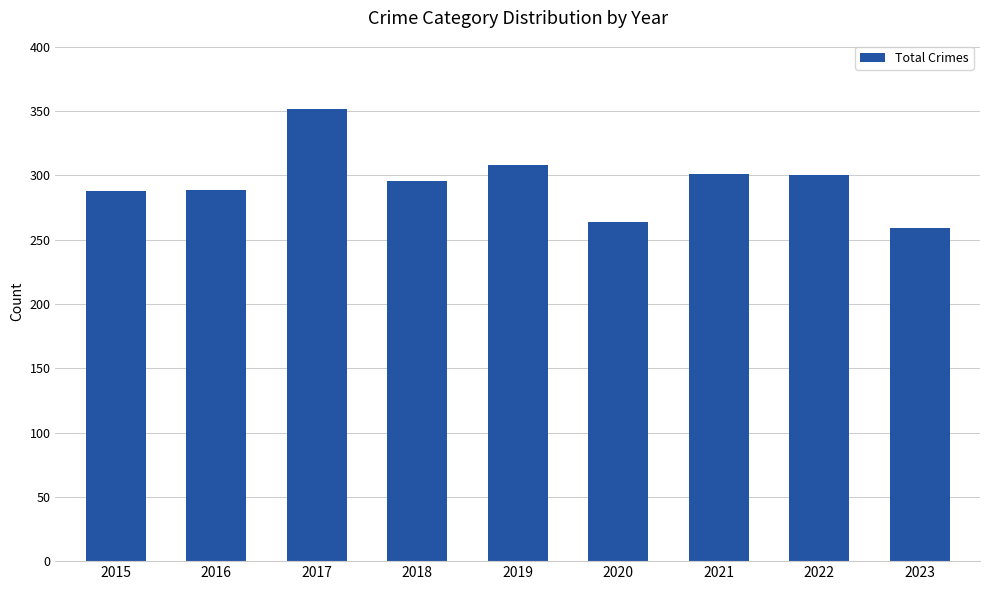

What is the maximum value shown in the chart?

352